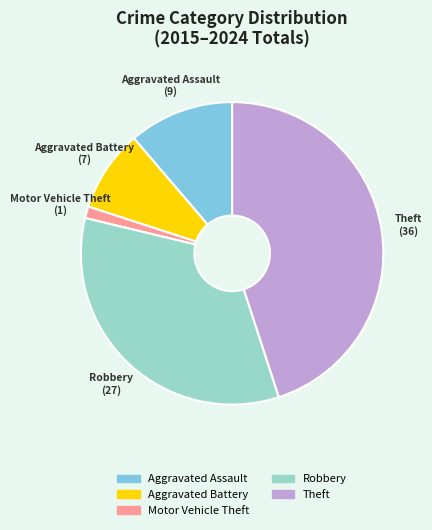

What is the smallest slice in the pie chart?

Motor Vehicle Theft